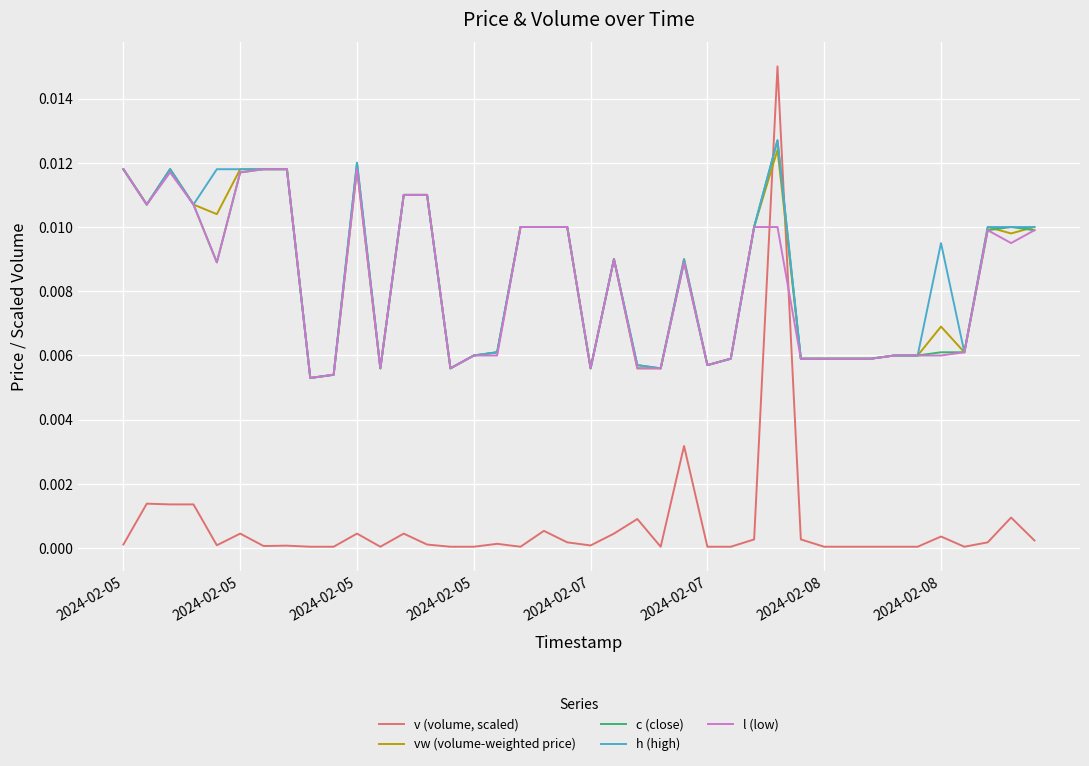

How many intersections are there between v (volume, scaled) and h (high)?

2